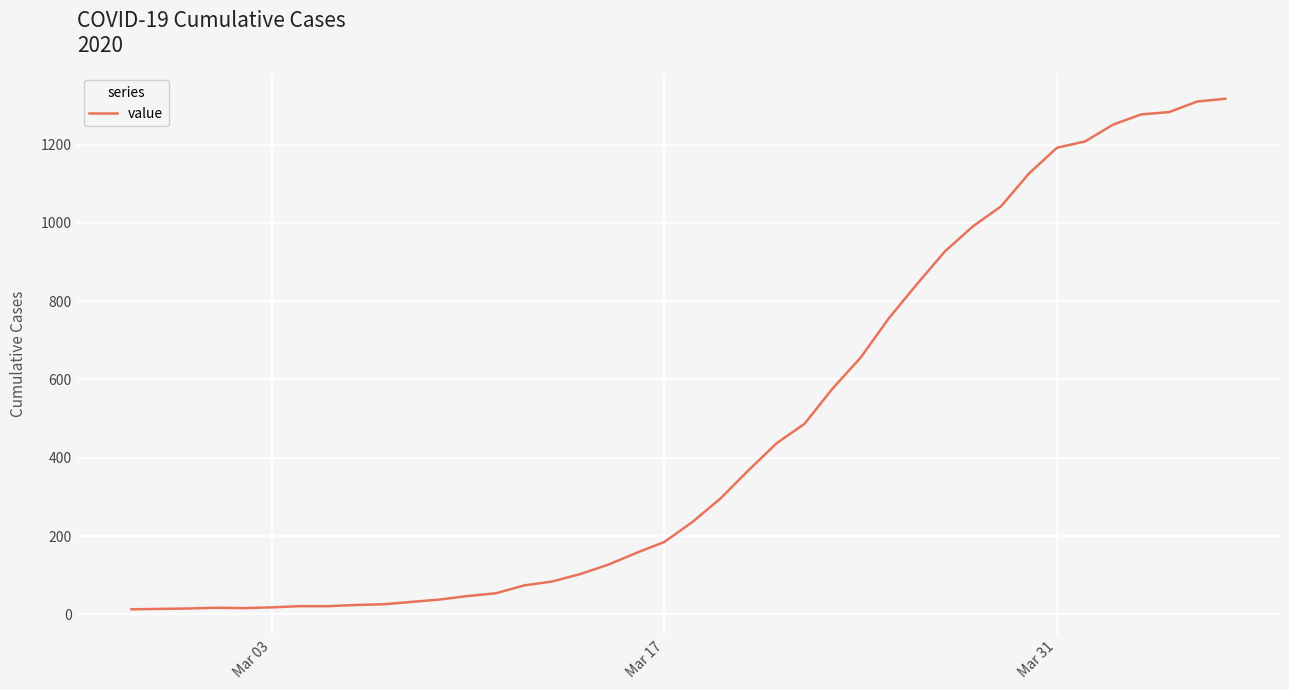

How many lines are shown in the chart?

1